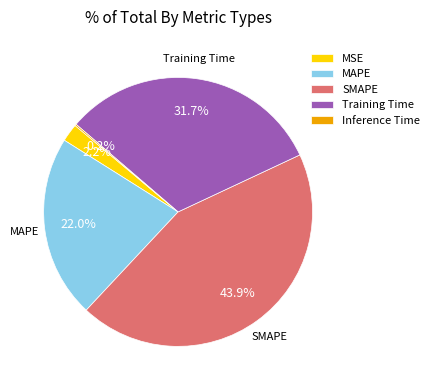

Which has a higher value, SMAPE or MSE?

SMAPE